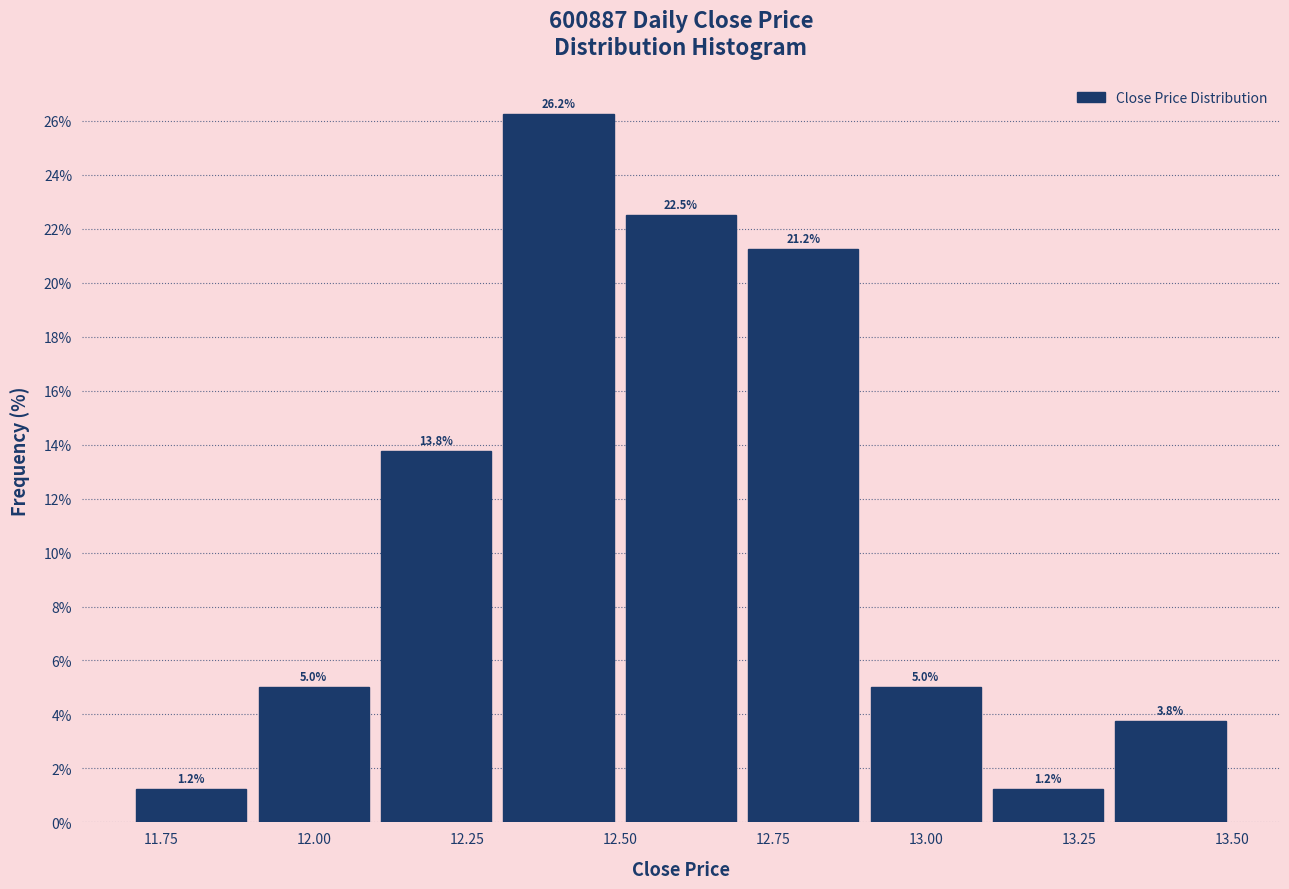

Reading left to right, transcribe this chart: for each bar, give the range it covers on the x-axis and its height.

11.7 to 11.9: 1.2
11.9 to 12.1: 5.0
12.1 to 12.3: 13.8
12.3 to 12.5: 26.2
12.5 to 12.7: 22.5
12.7 to 12.9: 21.2
12.9 to 13.1: 5.0
13.1 to 13.3: 1.2
13.3 to 13.5: 3.8